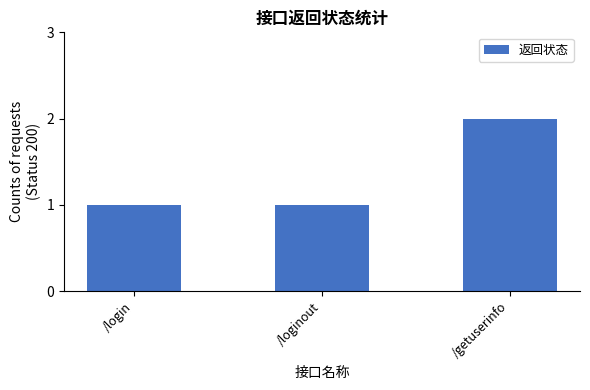

How many data points does each series have?

3